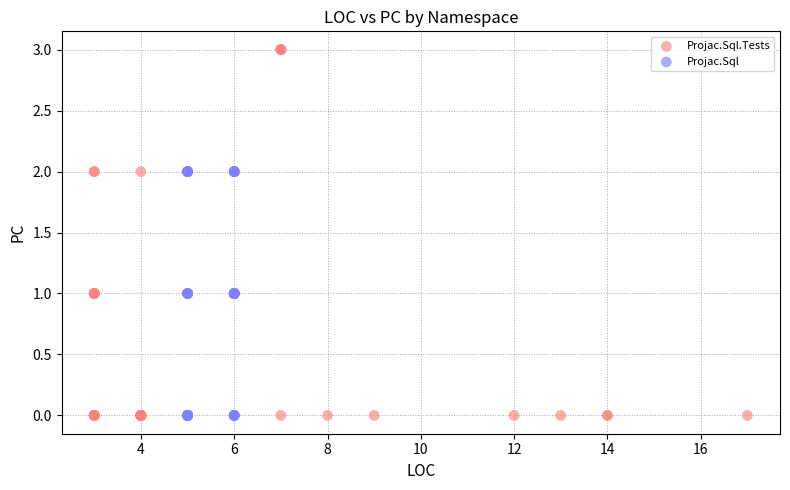

Which series contains the highest Y value?

Projac.Sql.Tests